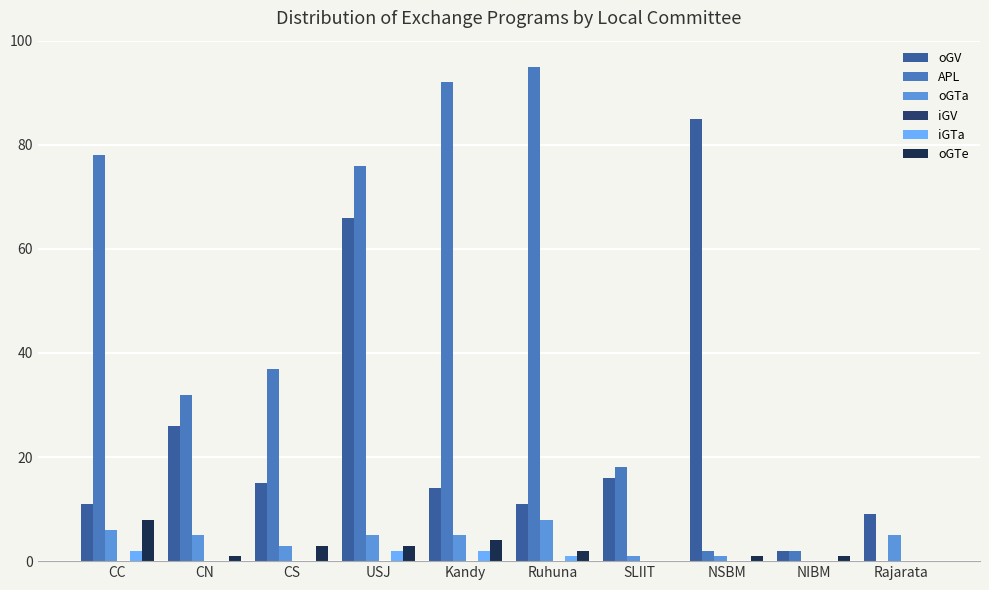

At CC, list the series in order from smallest to largest.

iGV, iGTa, oGTa, oGTe, oGV, APL